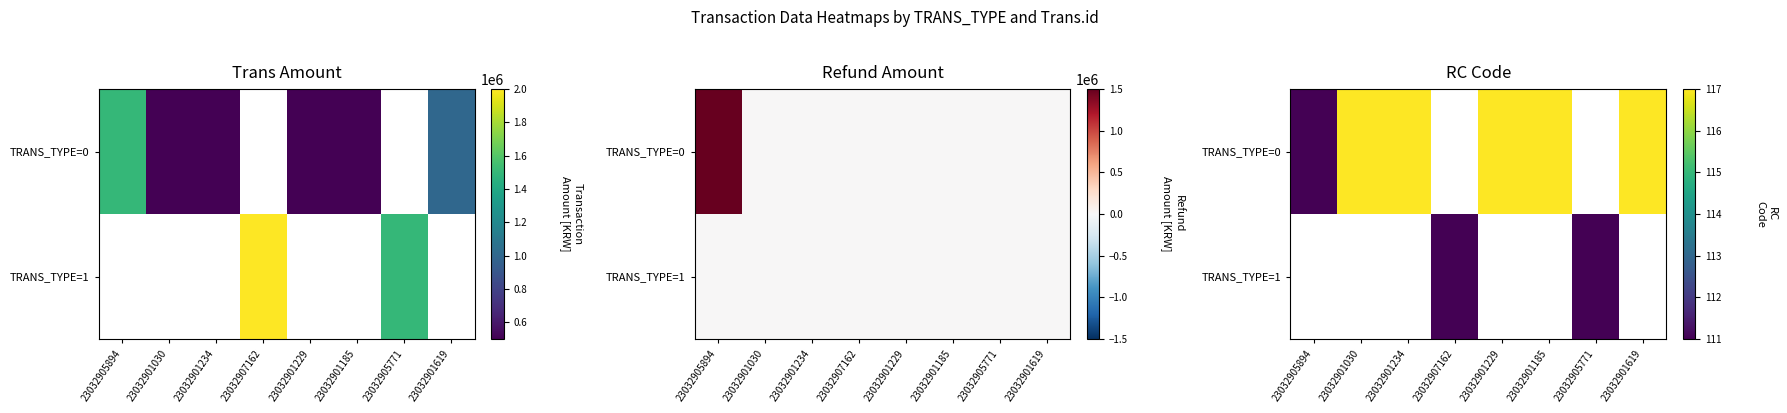

What is the difference between the TRANS_TYPE=0 values at 23032901185 and 23032905894?

6.0